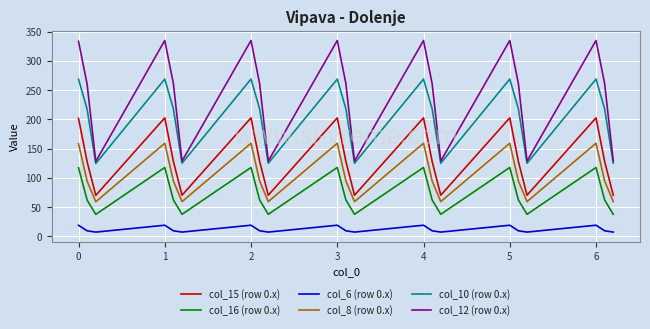

At how many categories does at least one series exceed 206?

14